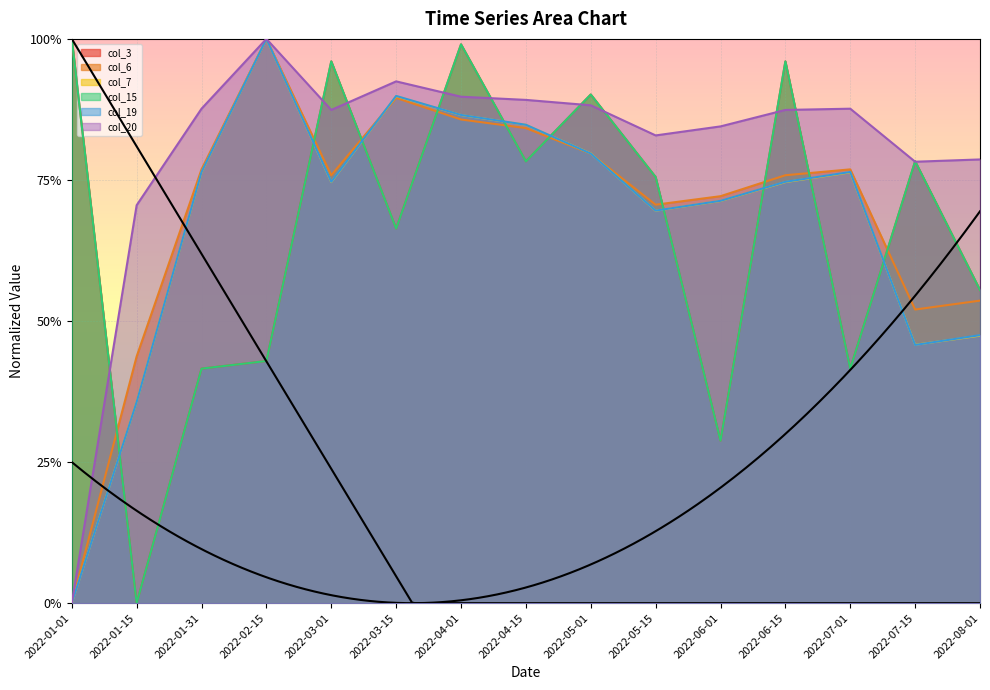

True or false: col_7 has more than 2 points higher than both neighbors.

True